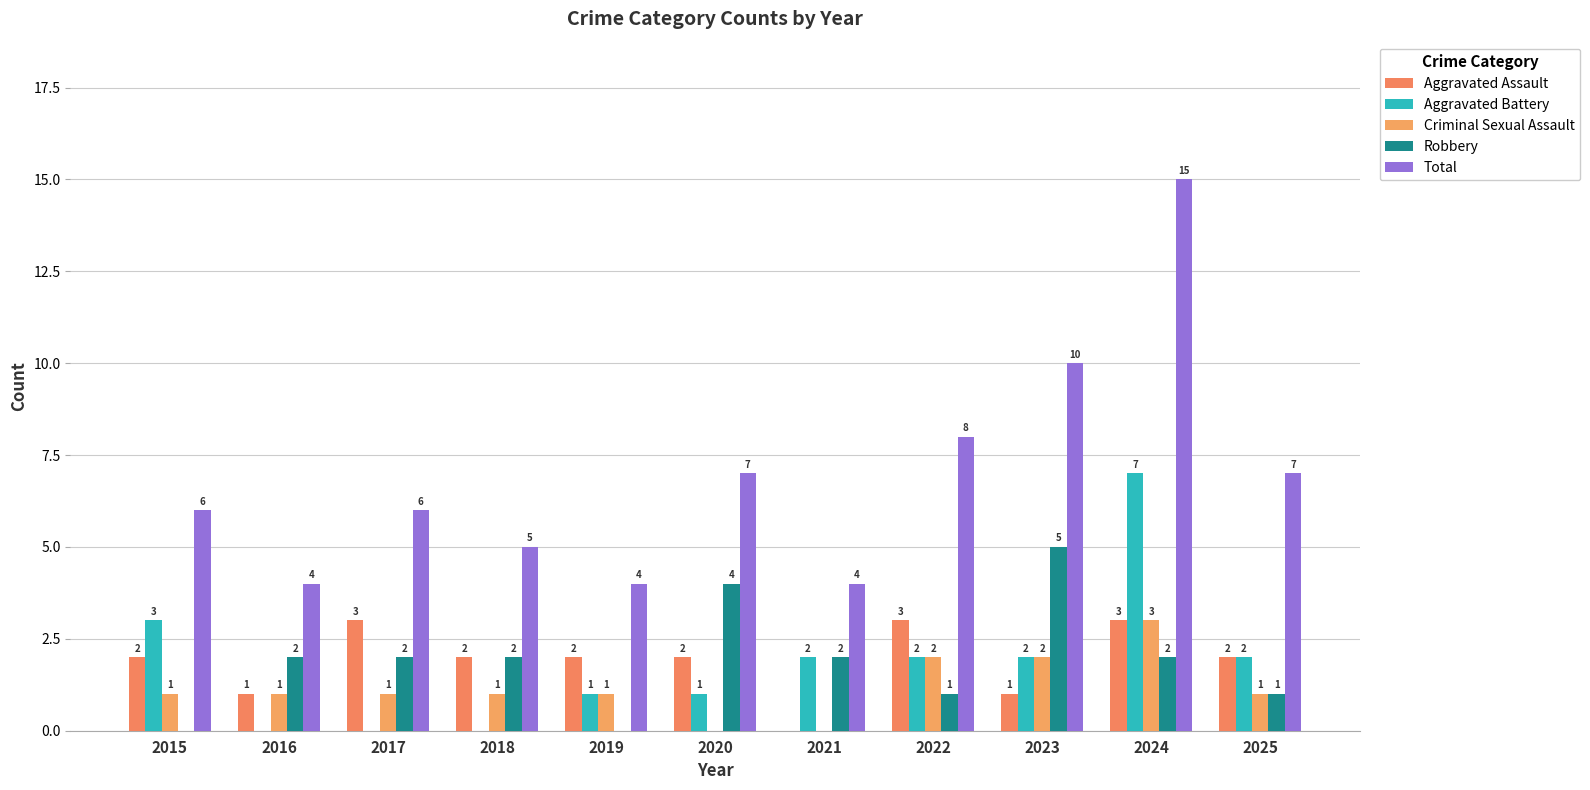

Which series changed the most between 2021 and 2022?

Total